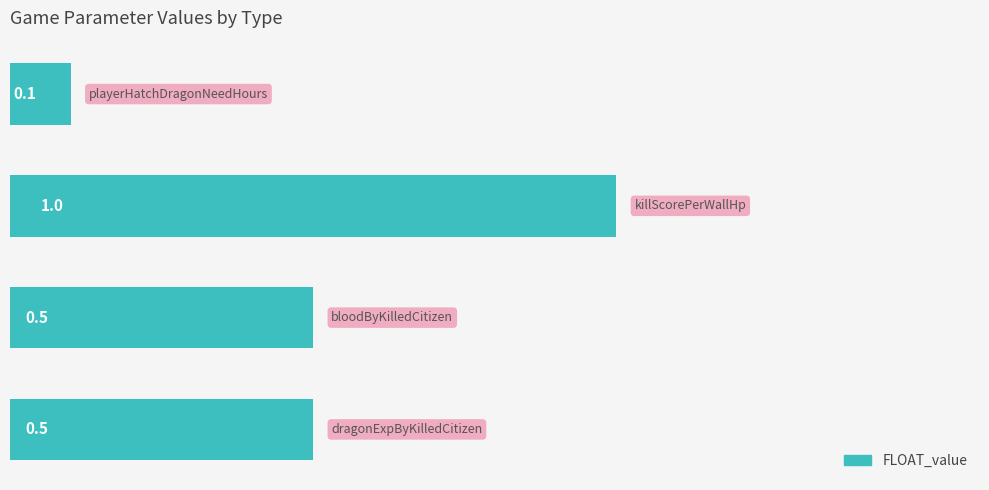

What is the maximum value shown in the chart?

1.0